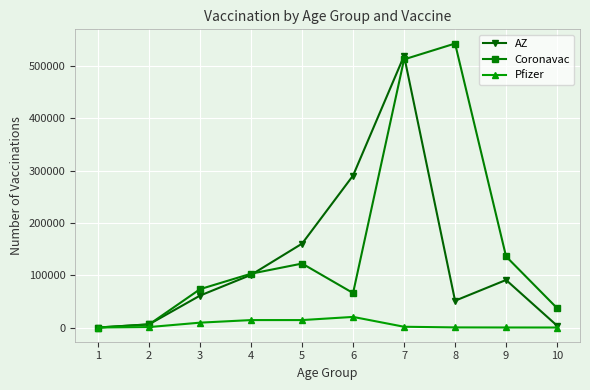

What is the difference between the AZ values at 3 and 2?

54979